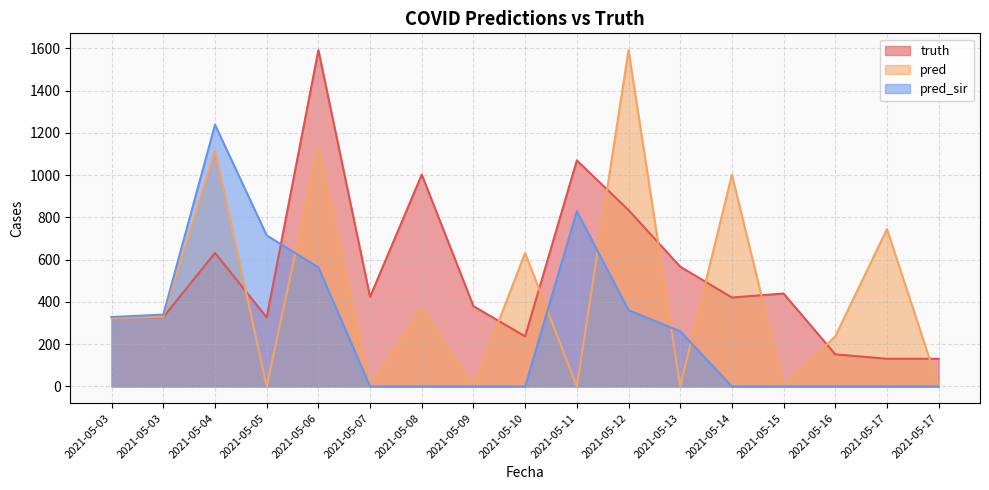

How many lines are shown in the chart?

3